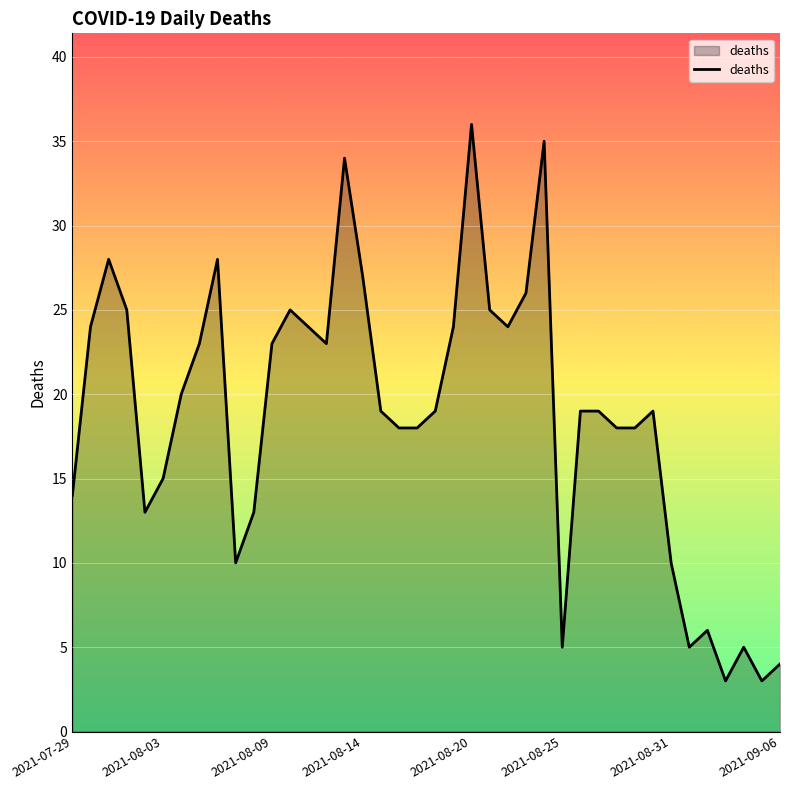

What is the minimum value shown in the chart?

3